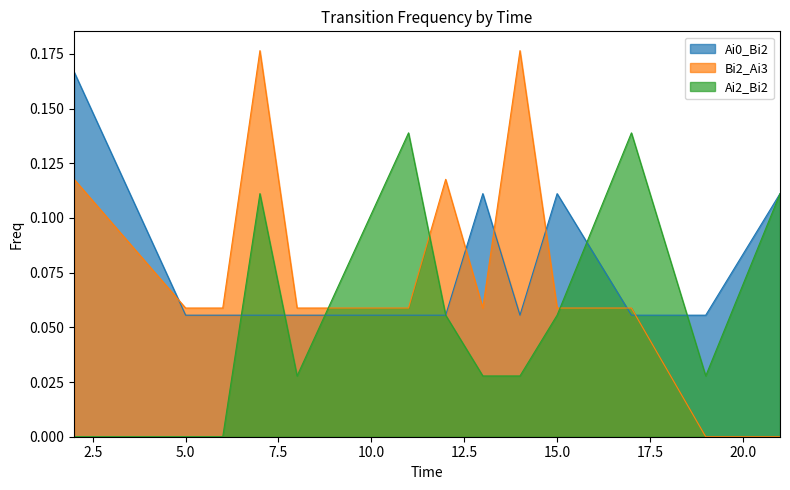

In Ai2_Bi2, how many points are higher than both neighbors (excluding endpoints)?

3